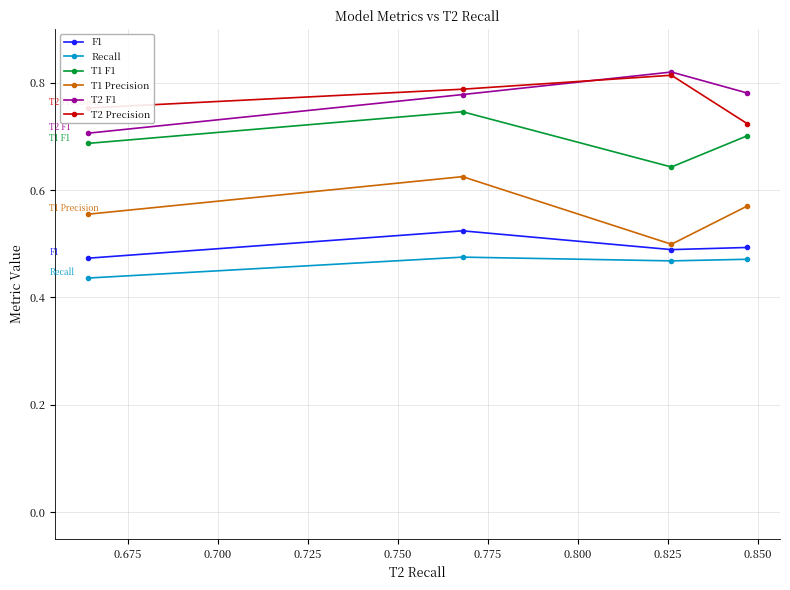

Which series has the widest spread of values?

T1 Precision